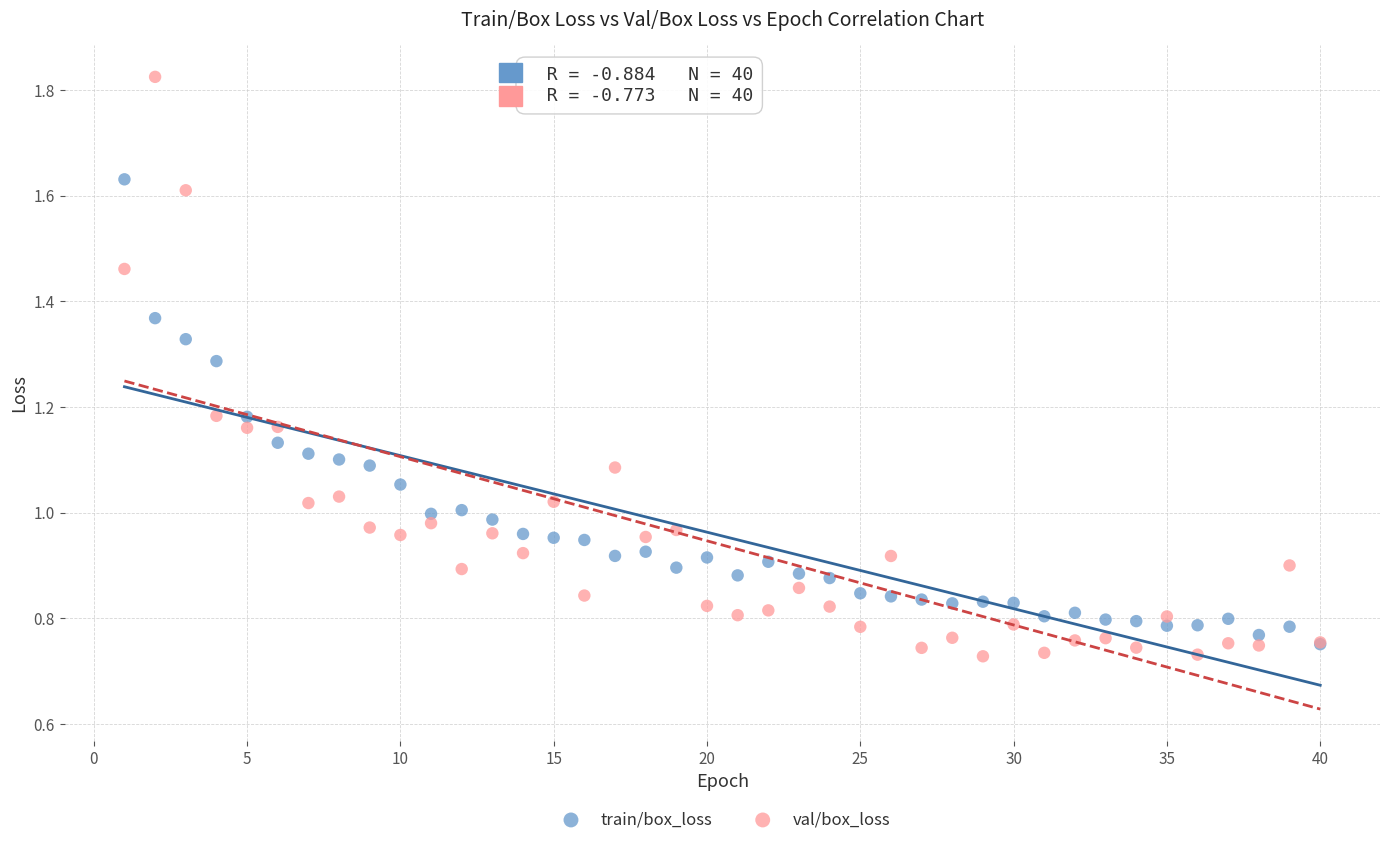

Which series contains the lowest Y value?

val/box_loss